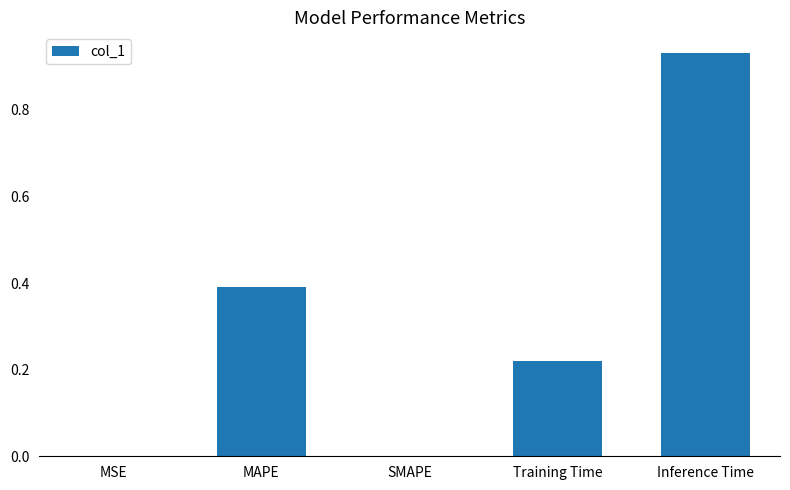

What is the average value?

0.3